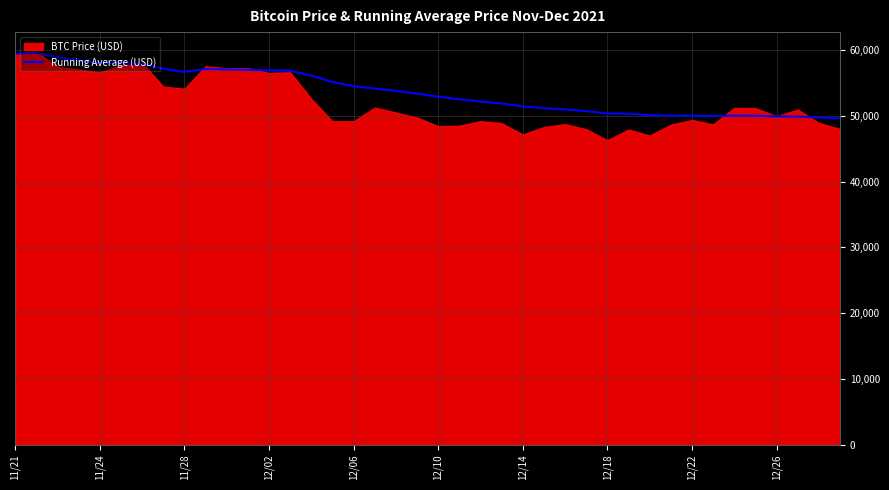

What is the lowest value of the Running Average (USD) series?

49609